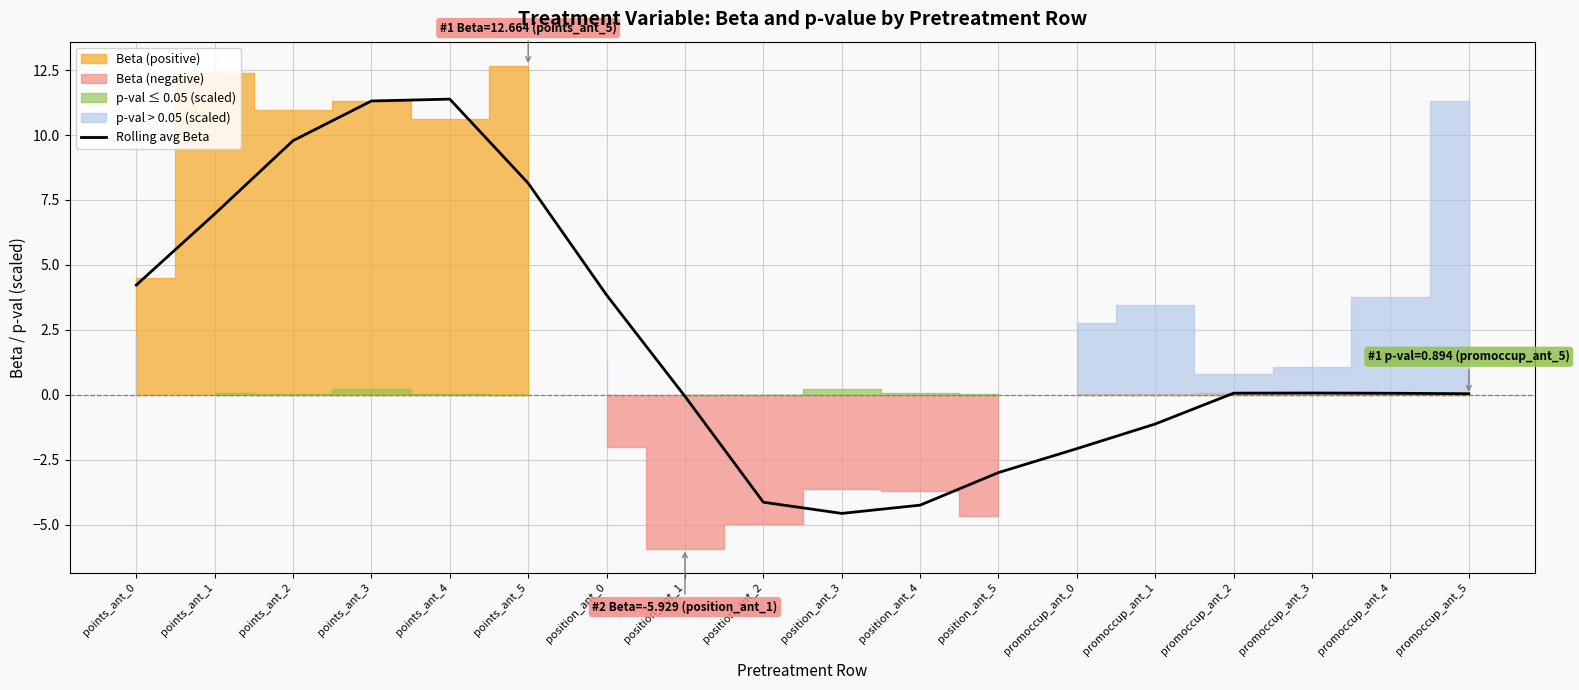

How many points are higher than both their immediate neighbors (excluding endpoints)?

2